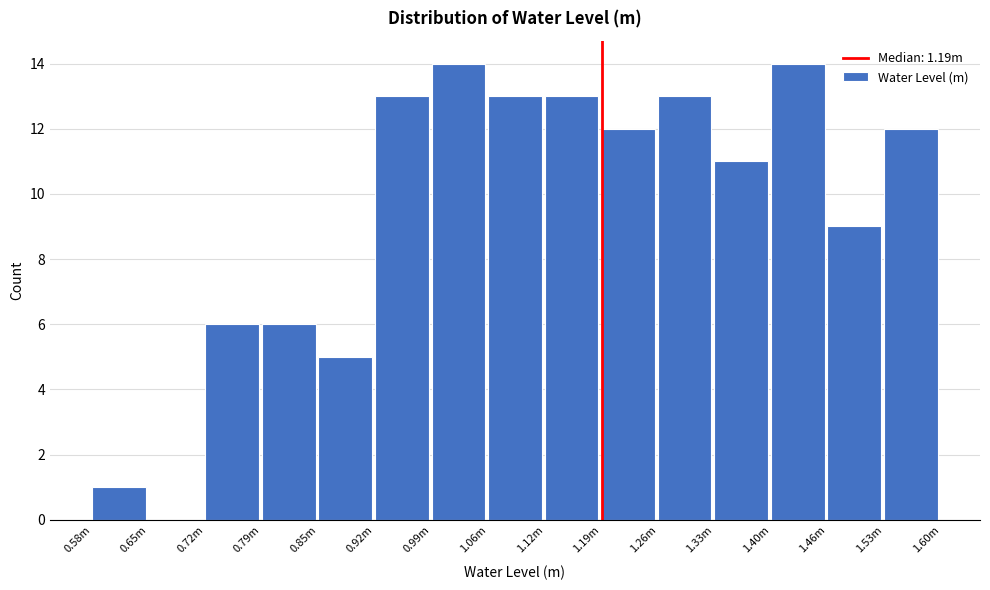

Reading left to right, what are all the values shown in this chart?

0.58m=1	0.65m=0	0.72m=6	0.79m=6	0.85m=5	0.92m=13	0.99m=14	1.06m=13	1.12m=13	1.19m=12	1.26m=13	1.33m=11	1.40m=14	1.46m=9	1.53m=12